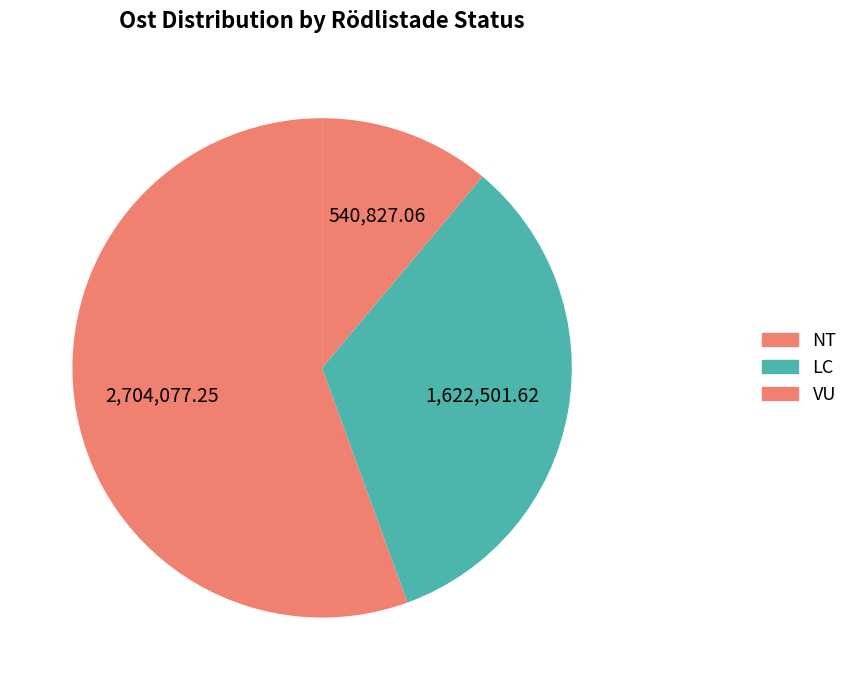

Count the number of slices in the pie.

3